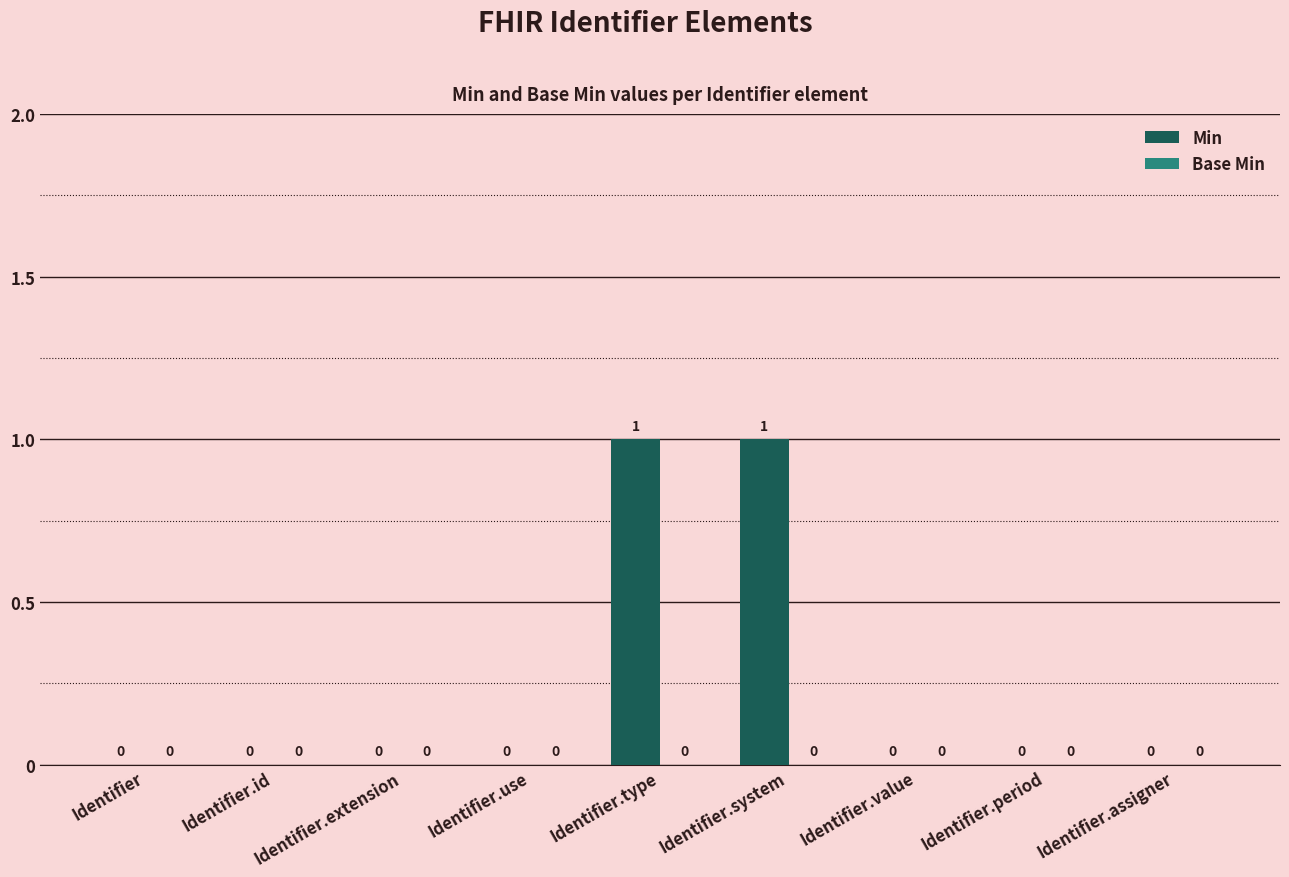

The chart shows a value of 1 at Identifier.period. True or false?

False